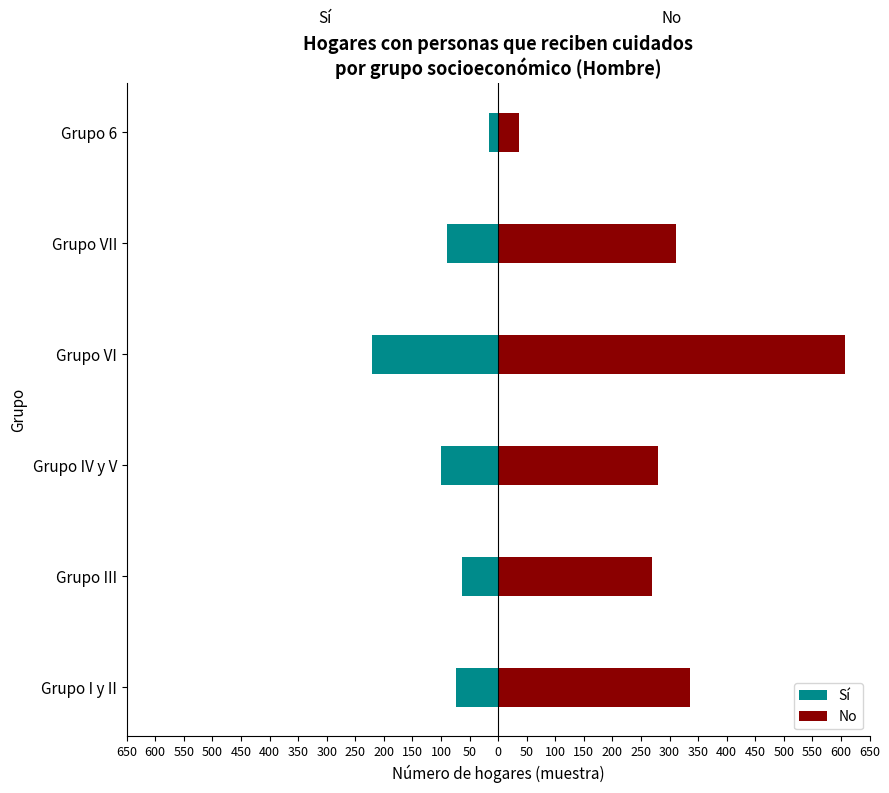

The value of Sí at Grupo IV y V is -151. True or false?

False